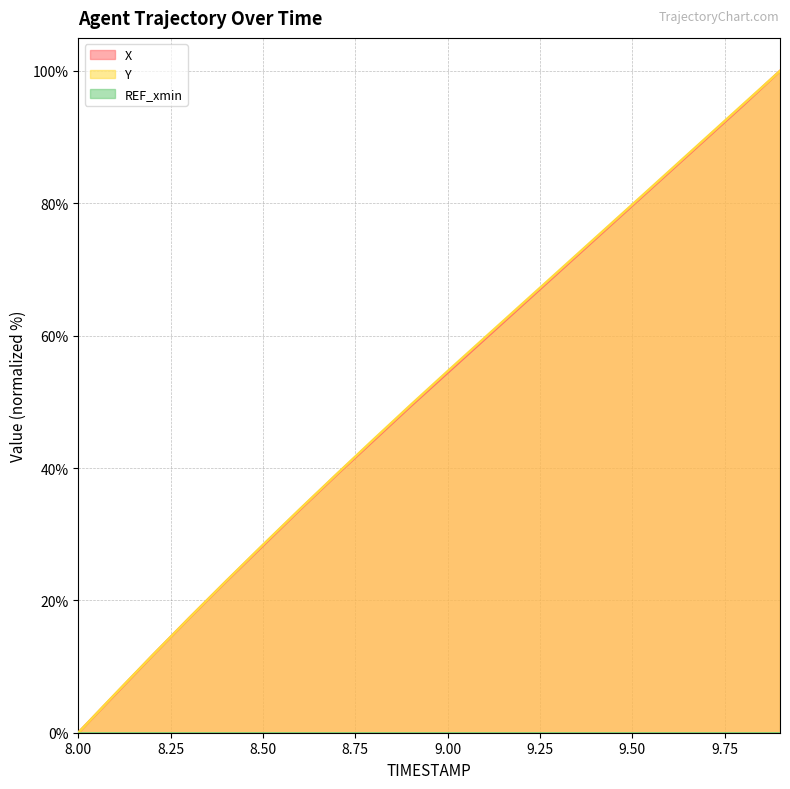

Reading left to right, extract all data points from this chart.

X: 8.0=0.0	8.1=5.8	8.2=11.6	8.3=17.3	8.4=22.9	8.5=28.3	8.6=33.7	8.7=39.0	8.8=44.2	8.9=49.4	9.0=54.4	9.1=59.5	9.2=64.5	9.3=69.6	9.4=74.6	9.5=79.7	9.6=84.7	9.7=89.8	9.8=94.8	9.9=100.0
Y: 8.0=0.0	8.1=5.9	8.2=11.6	8.3=17.3	8.4=22.9	8.5=28.4	8.6=33.8	8.7=39.1	8.8=44.4	8.9=49.5	9.0=54.6	9.1=59.7	9.2=64.7	9.3=69.7	9.4=74.8	9.5=79.8	9.6=84.9	9.7=89.9	9.8=95.0	9.9=100.0